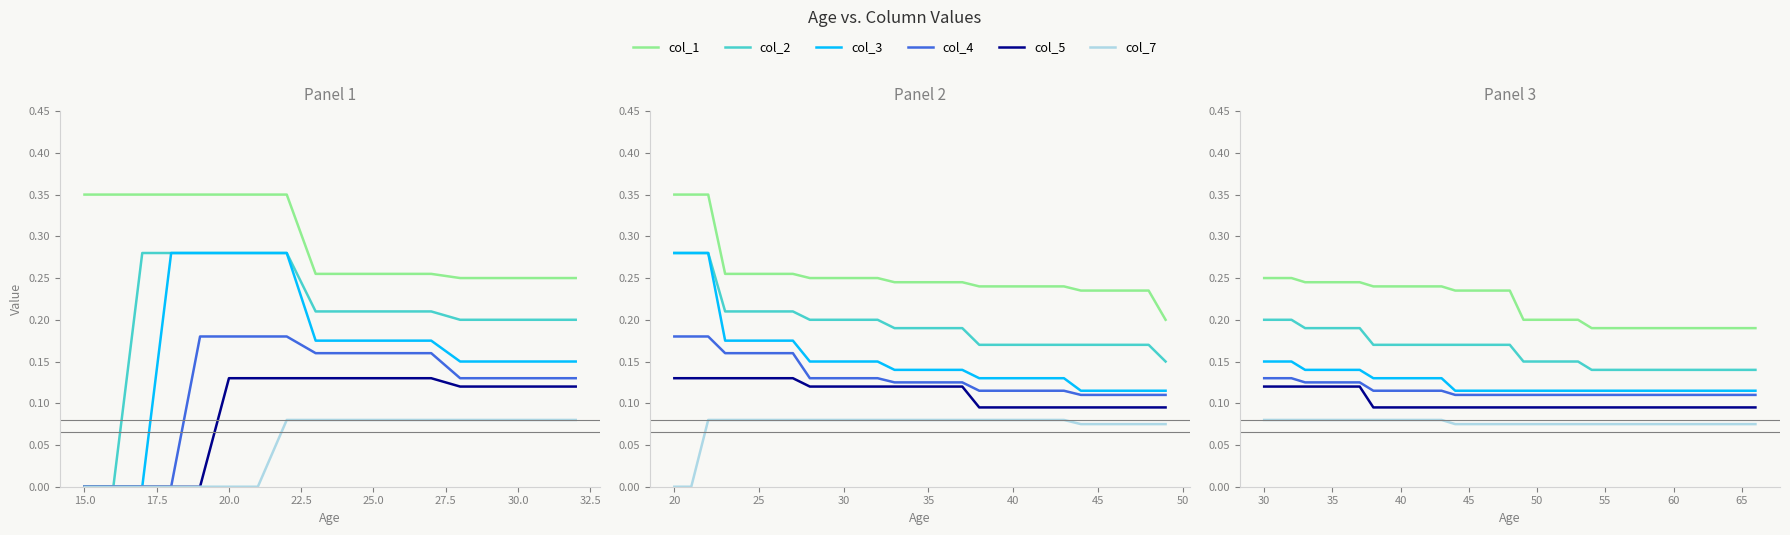

Count the number of categories in the chart.

37